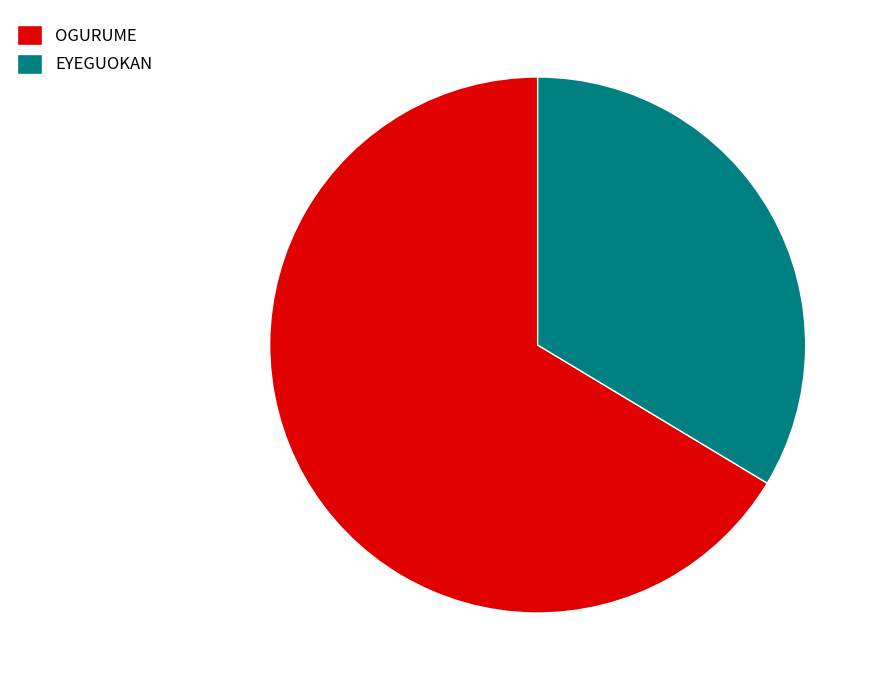

Which has a higher value, EYEGUOKAN or OGURUME?

OGURUME